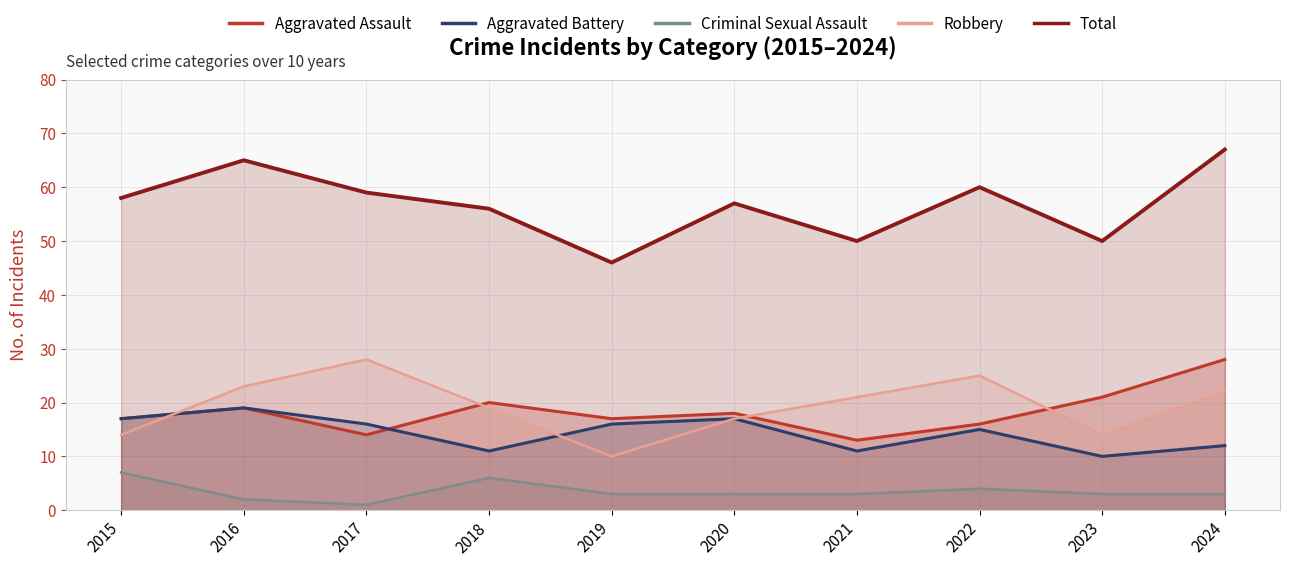

Reading left to right, transcribe all the data shown in this chart.

Aggravated Assault: 17	19	14	20	17	18	13	16	21	28
Aggravated Battery: 17	19	16	11	16	17	11	15	10	12
Criminal Sexual Assault: 7	2	1	6	3	3	3	4	3	3
Robbery: 14	23	28	19	10	17	21	25	14	22
Total: 58	65	59	56	46	57	50	60	50	67